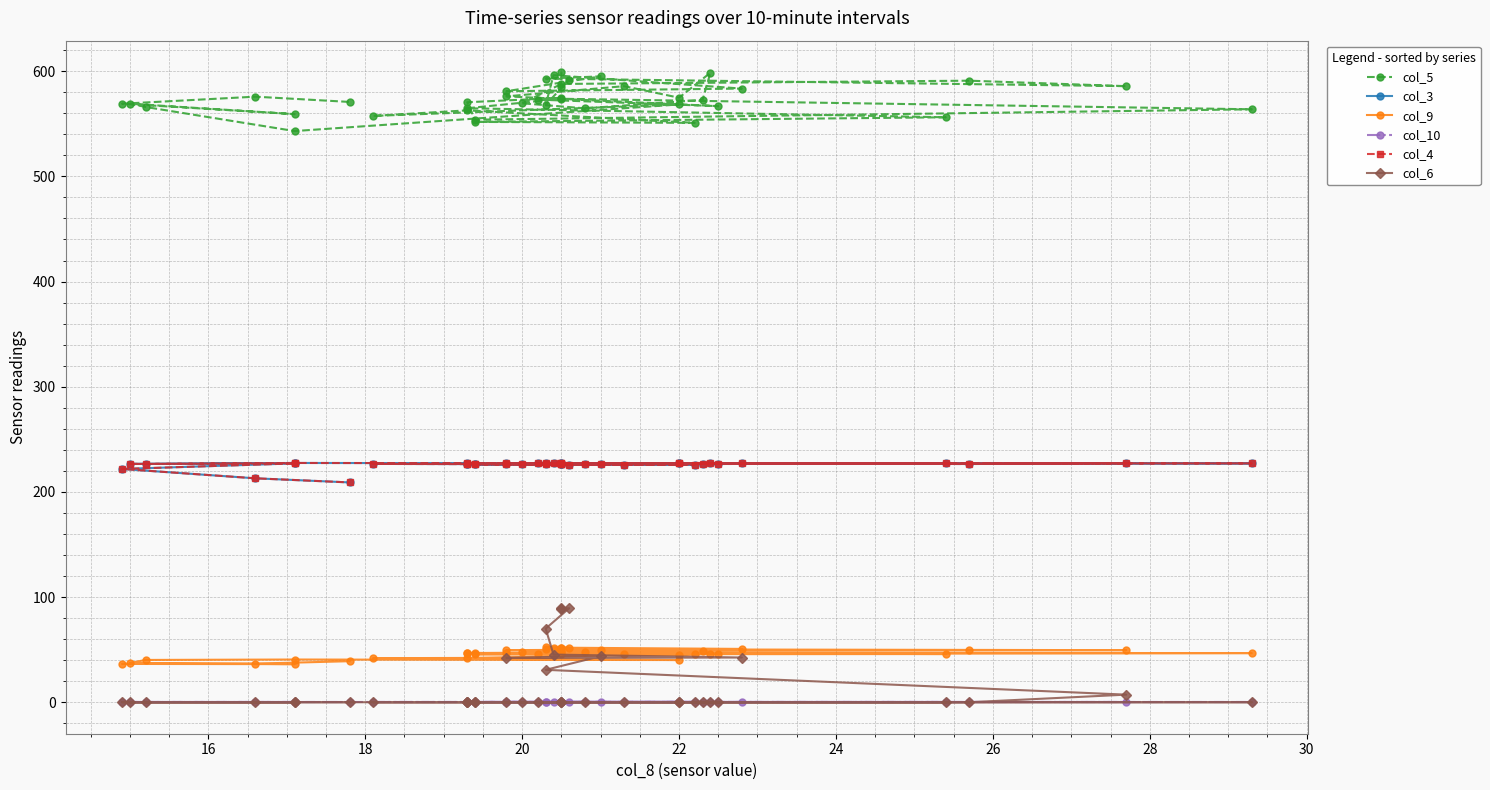

Which series has the largest total across all categories?

col_5